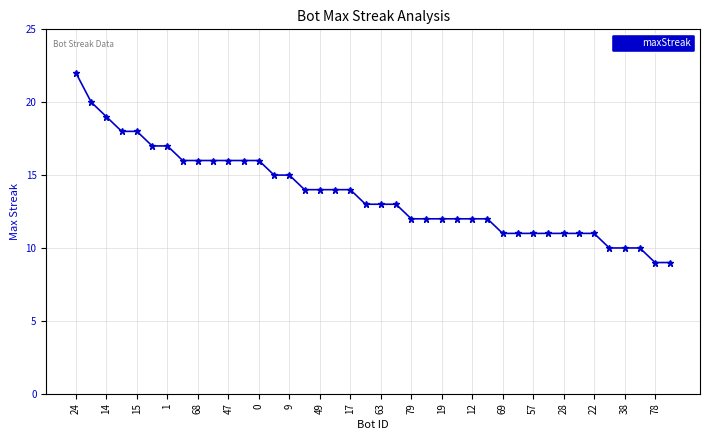

Does the chart have visible grid lines?

Yes